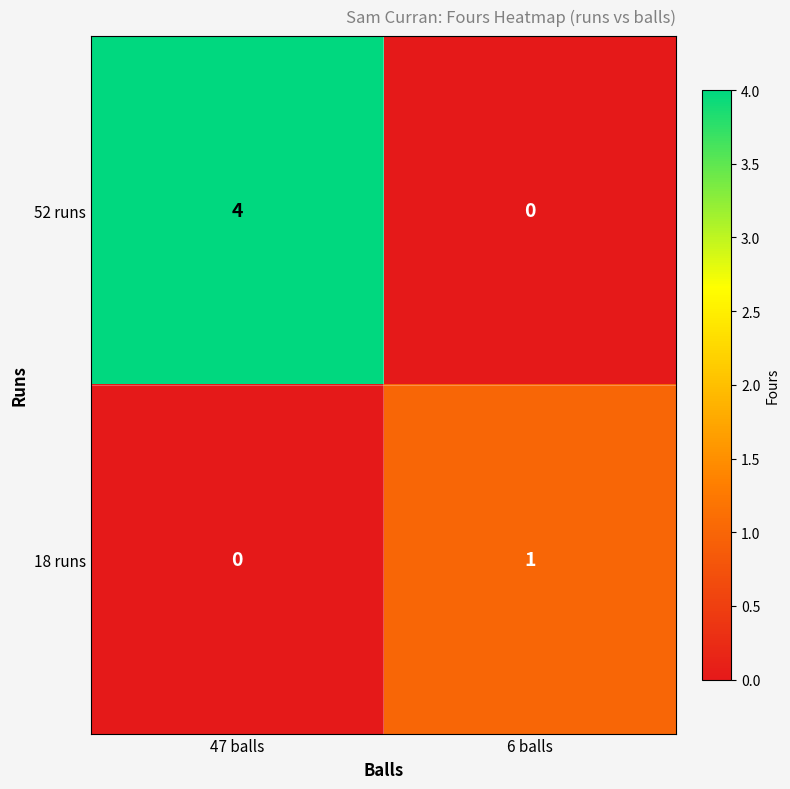

How many distinct data groups are displayed?

2